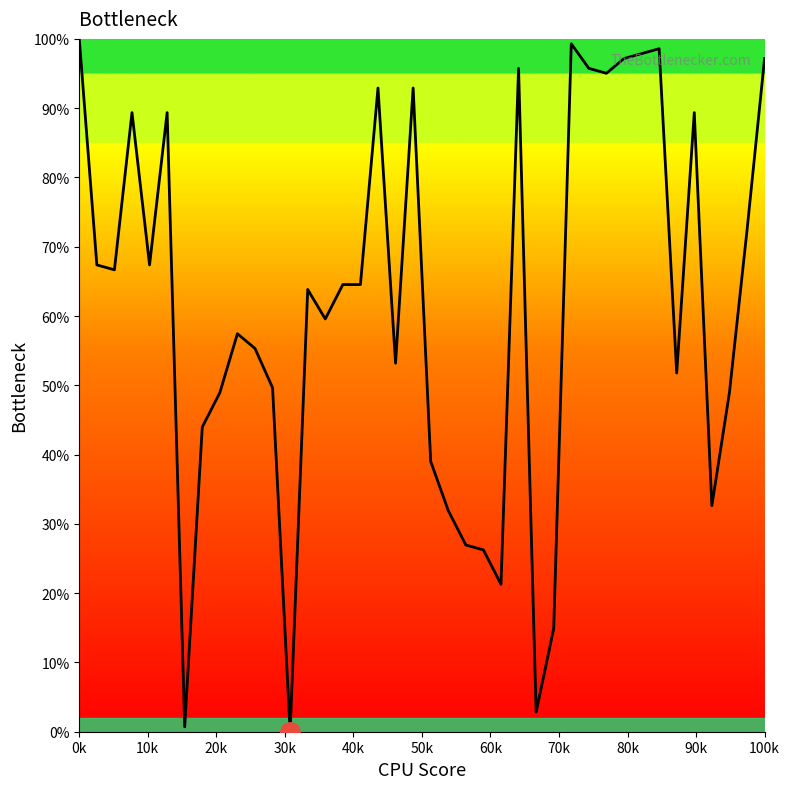

What is the greatest value displayed?

100.0